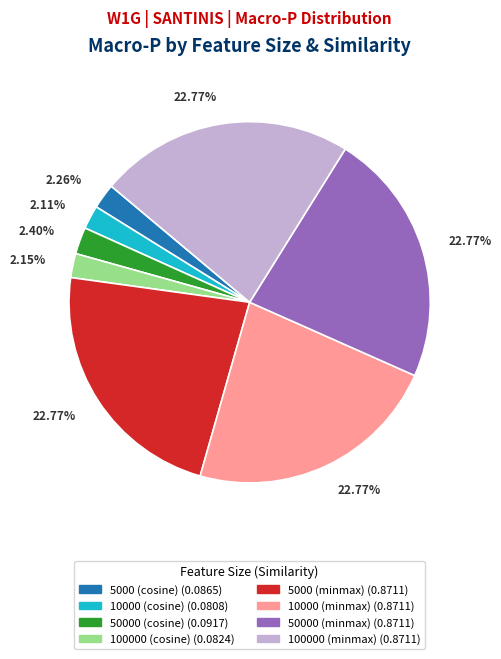

How much of the chart is everything except 5000 (minmax)?

77.2%